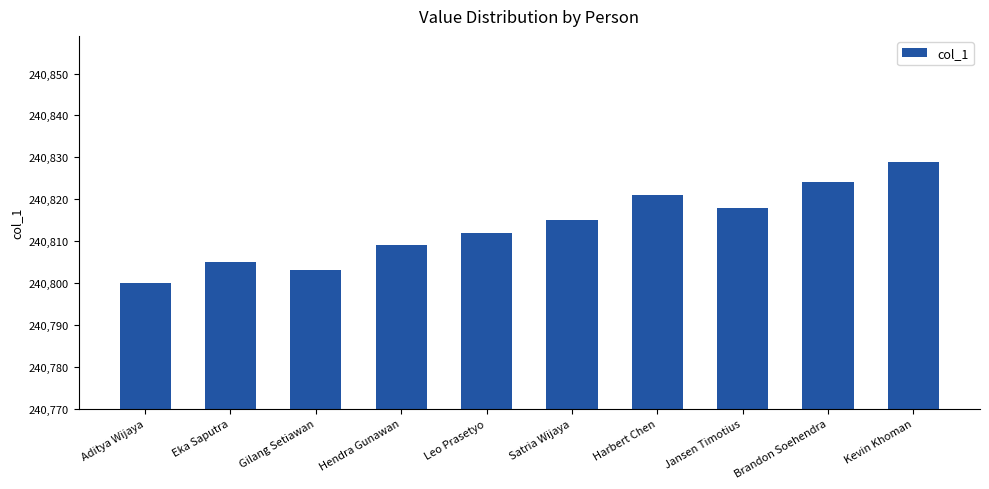

List the labels in order of value, largest first.

Kevin Khoman, Brandon Soehendra, Harbert Chen, Jansen Timotius, Satria Wijaya, Leo Prasetyo, Hendra Gunawan, Eka Saputra, Gilang Setiawan, Aditya Wijaya